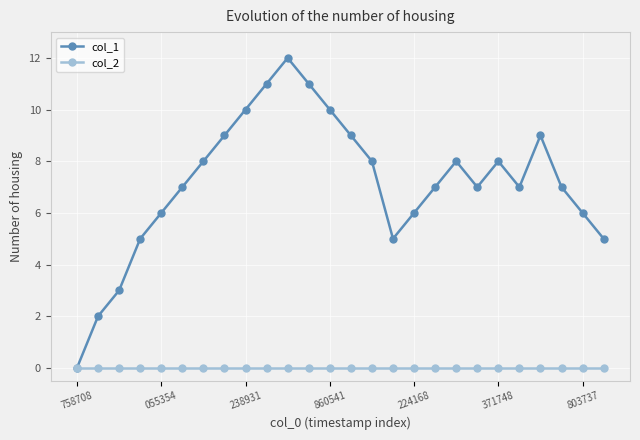

How many values in col_1 are above zero?

25